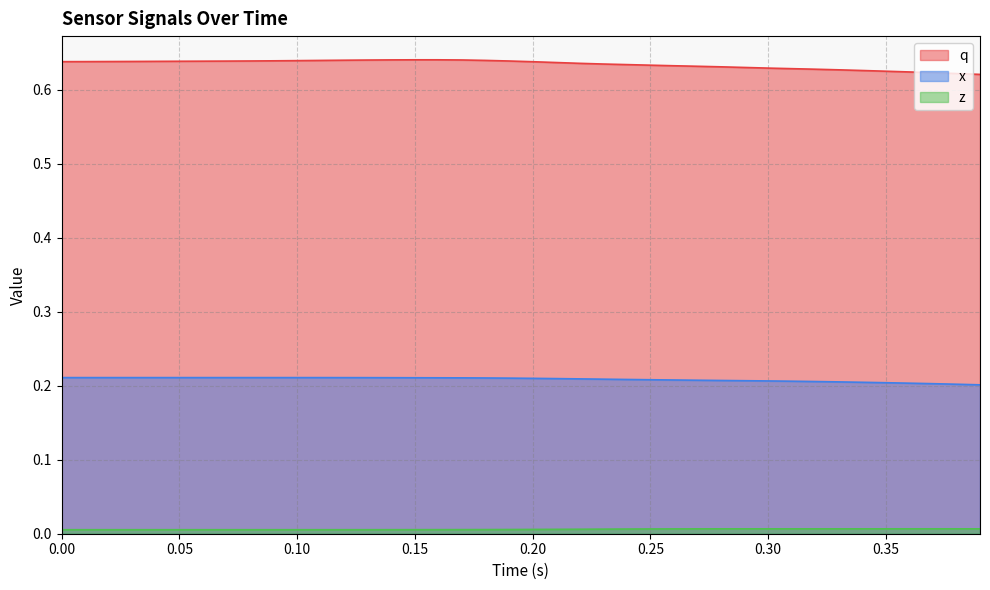

Rank the series by their average value, from highest to lowest.

q, x, z